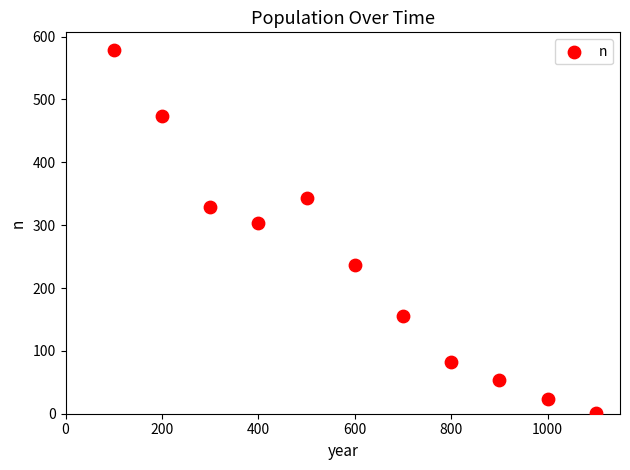

What Y value in the scatter plot is closest to 289?

303